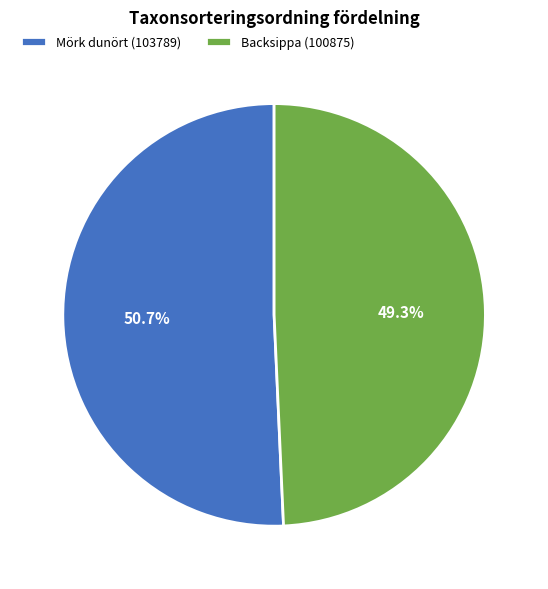

Do Backsippa (100875) and Mörk dunört (103789) together represent more than half of the pie?

Yes